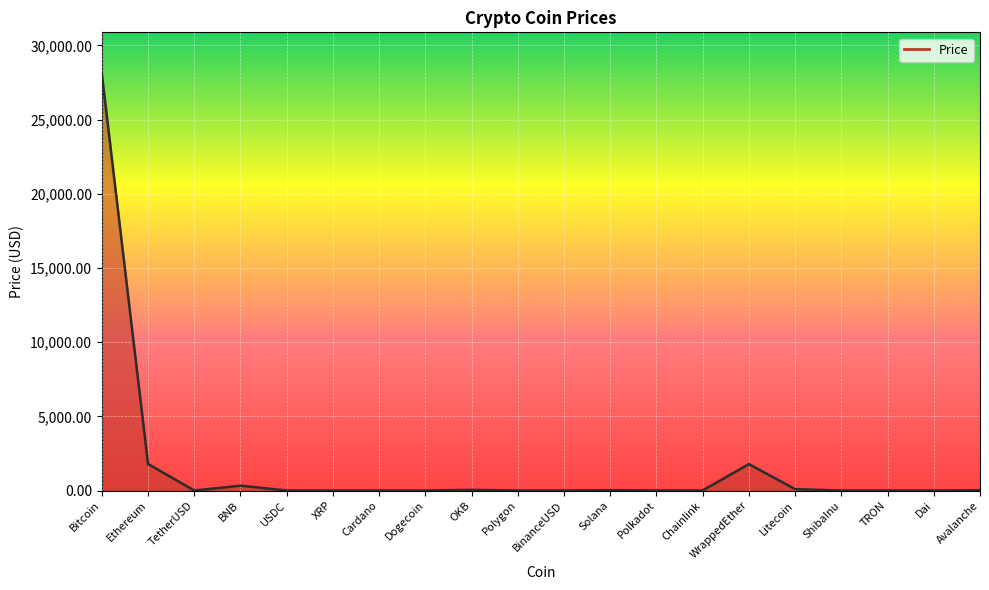

Reading right to left, list all the values displayed in this chart.

17.2	1.0	0.1	0.0	94.1	1780.9	7.3	6.1	21.1	1.0	1.1	42.3	0.1	0.4	0.5	1.0	327.2	1.0	1789.8	28069.8